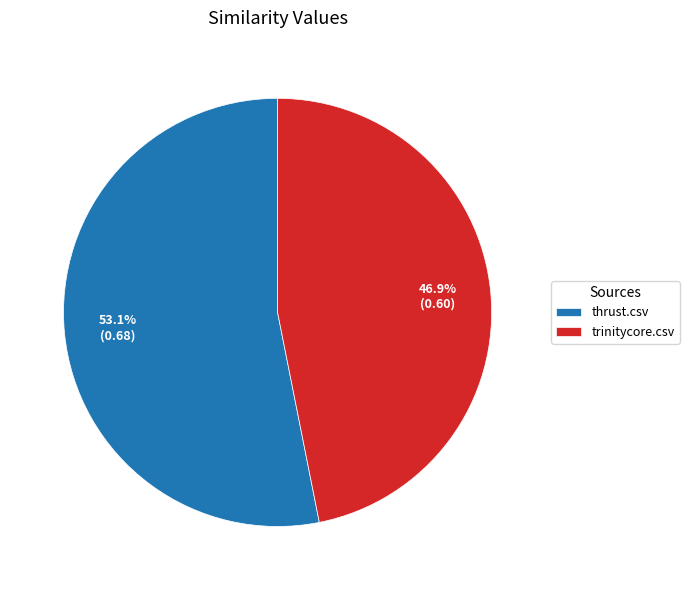

How many slices are in this pie chart?

2